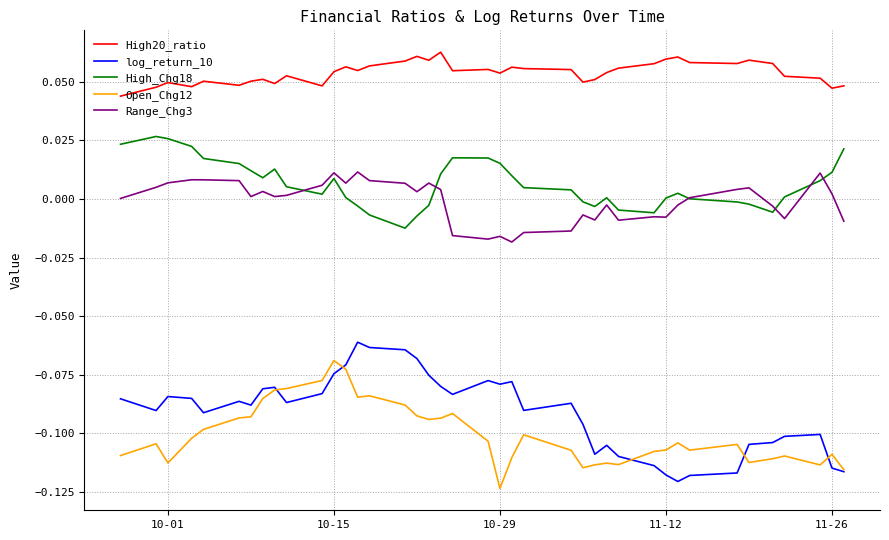

Which series has the largest total across all categories?

High20_ratio